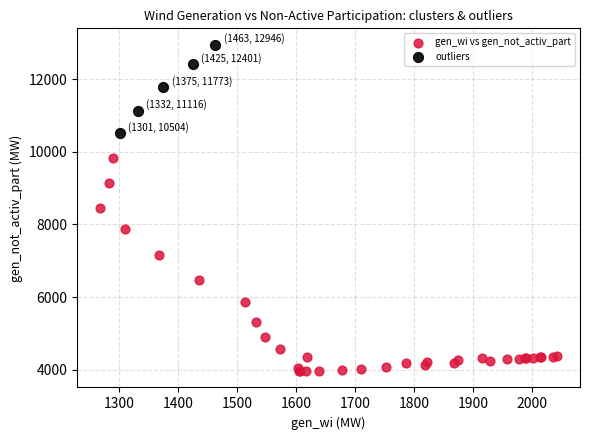

Which series reaches the maximum Y coordinate?

outliers